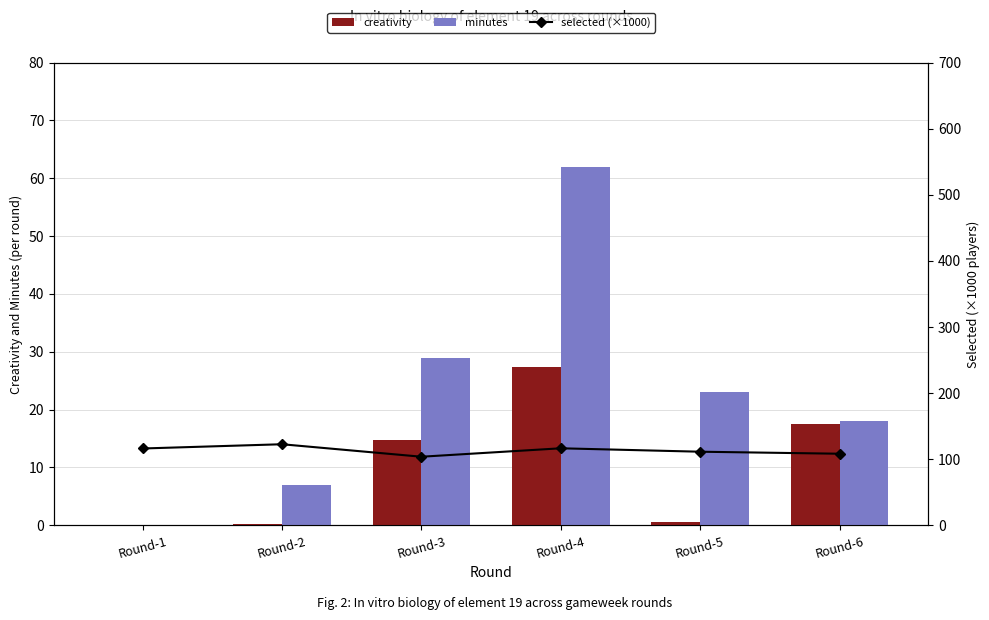

The value of minutes at Round-4 is 62.0. True or false?

True